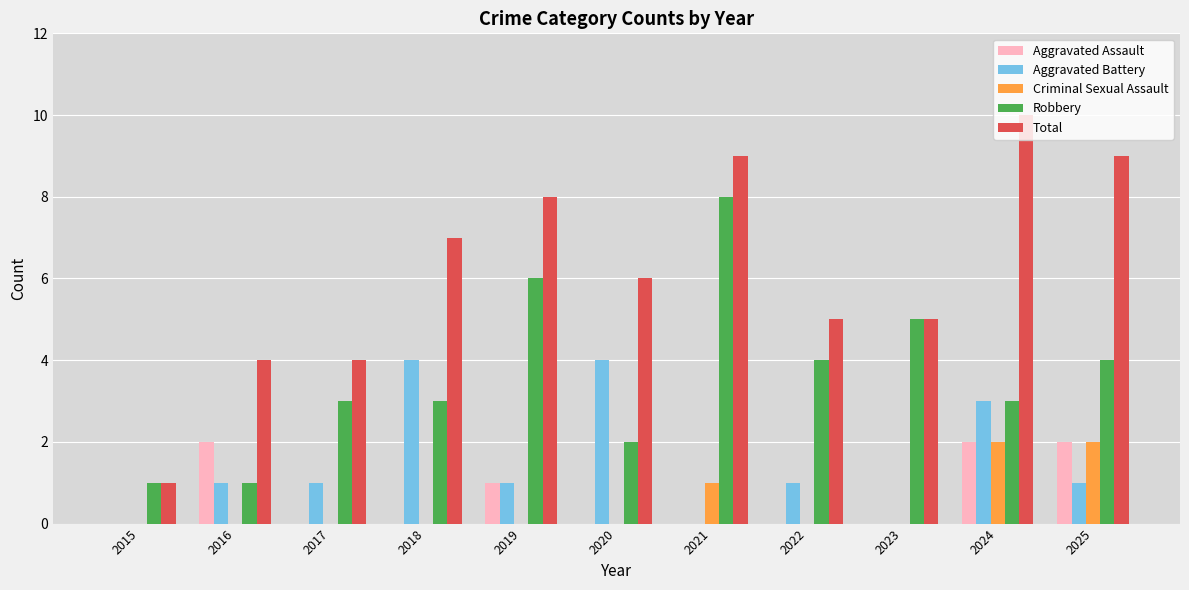

Between 2015 and 2019, which series saw the biggest shift?

Total